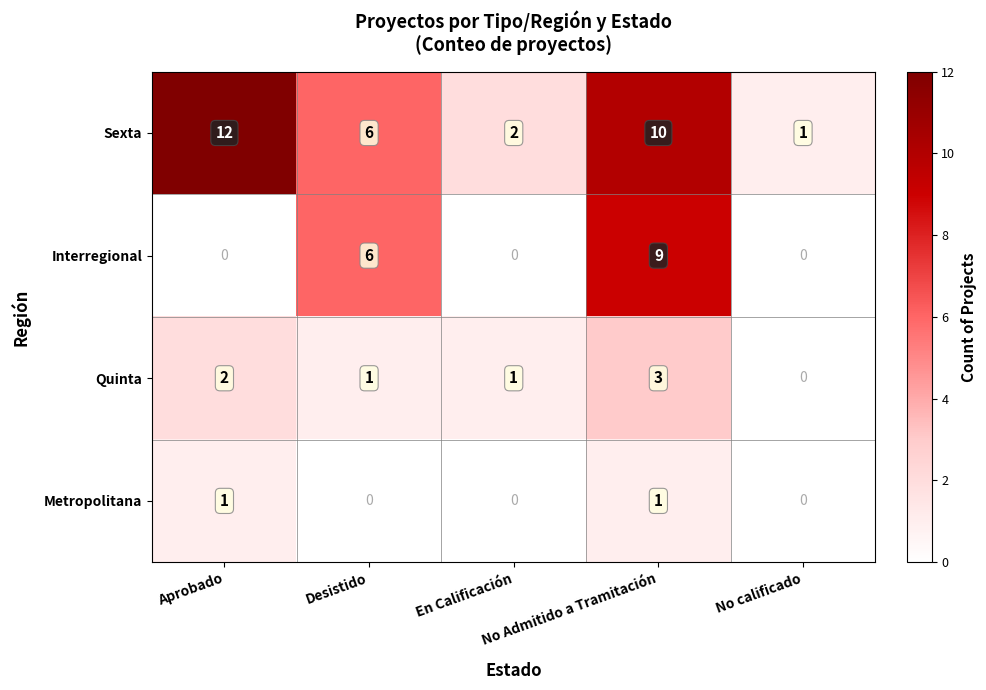

How many Interregional values are between 0 and 6?

4